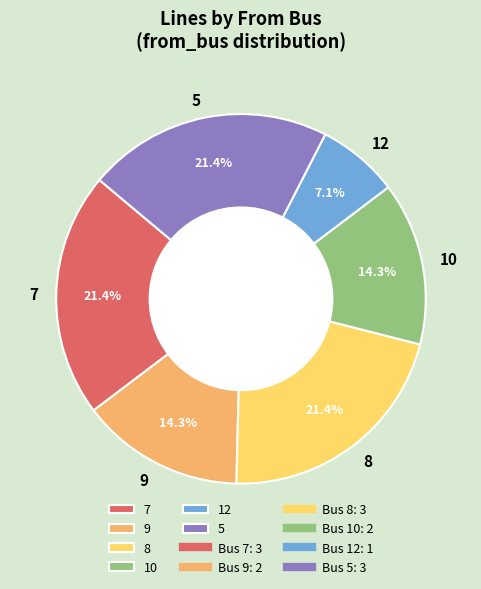

Which slice is the smallest?

12